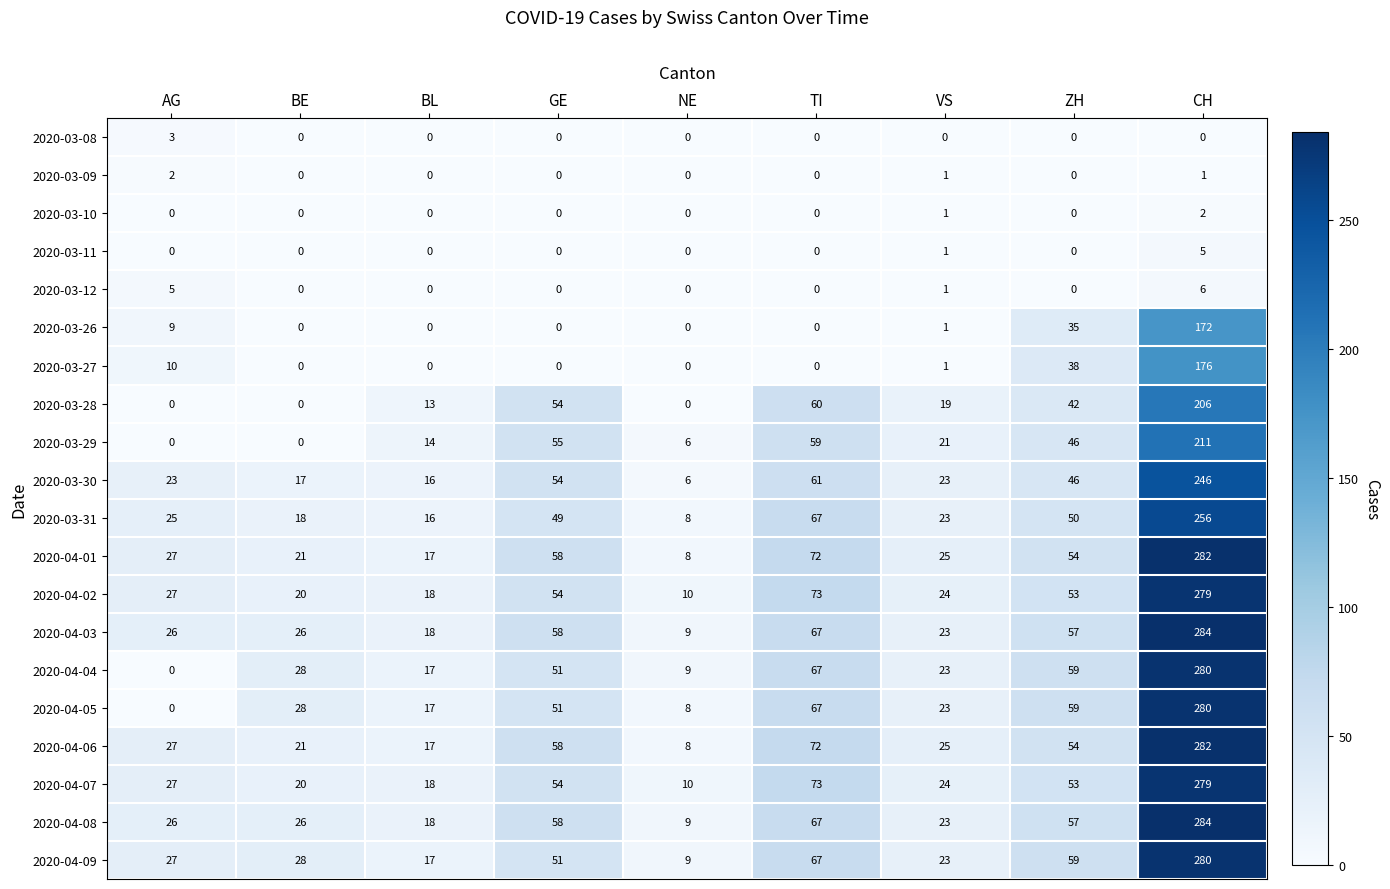

Which series changed the most between NE and VS?

2020-03-28